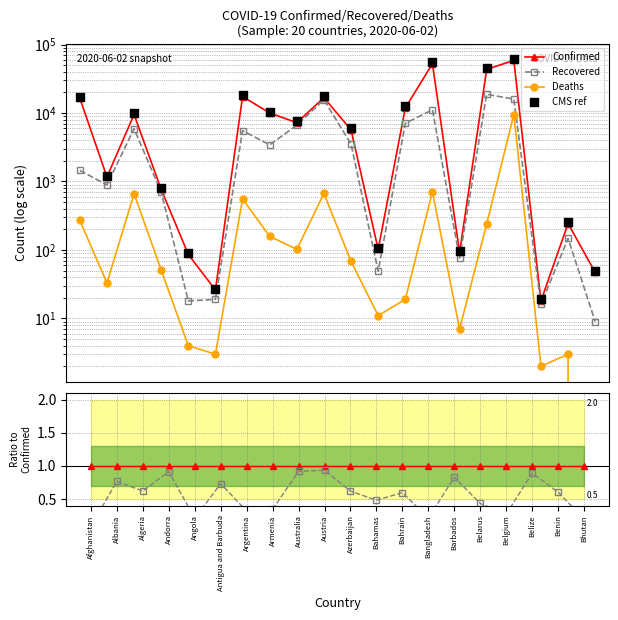

At how many categories does at least one series exceed 47134?

2